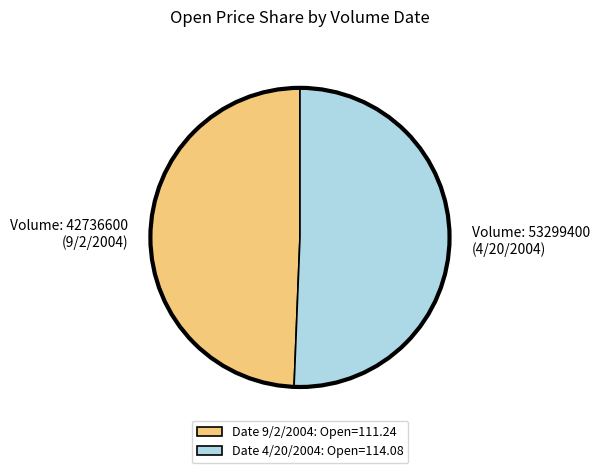

Count the number of slices in the pie.

2